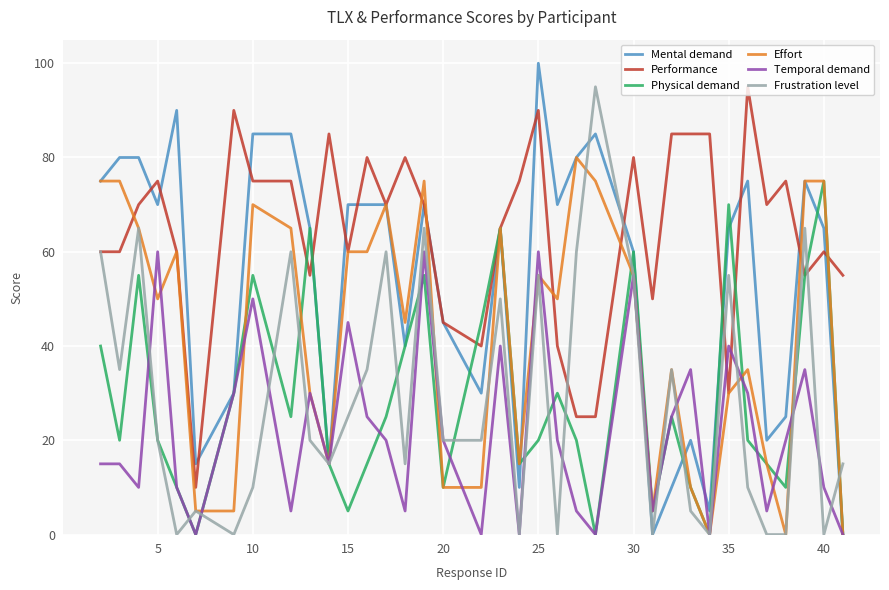

What is the greatest value displayed?

100